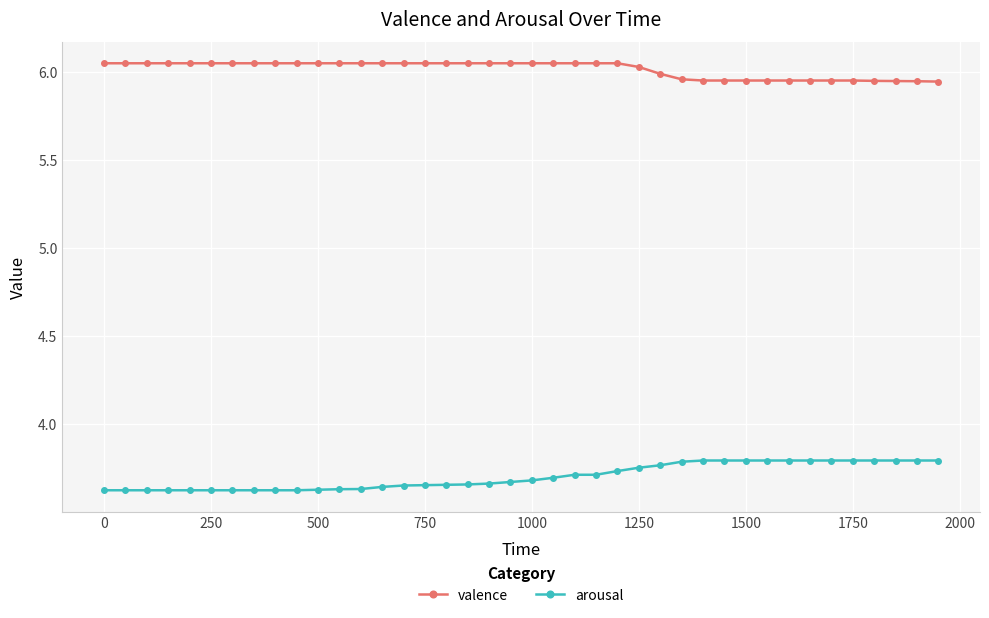

List the series in order of their overall mean, lowest first.

arousal, valence